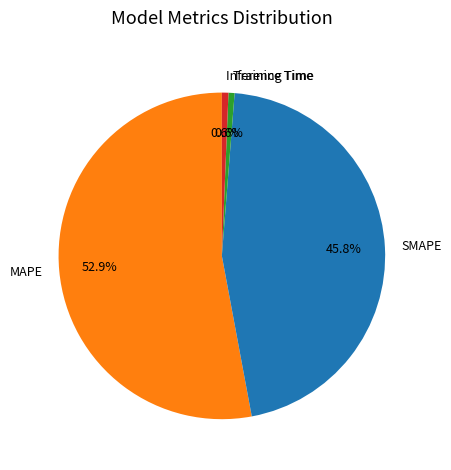

To the nearest percent, what portion does MAPE represent?

53%